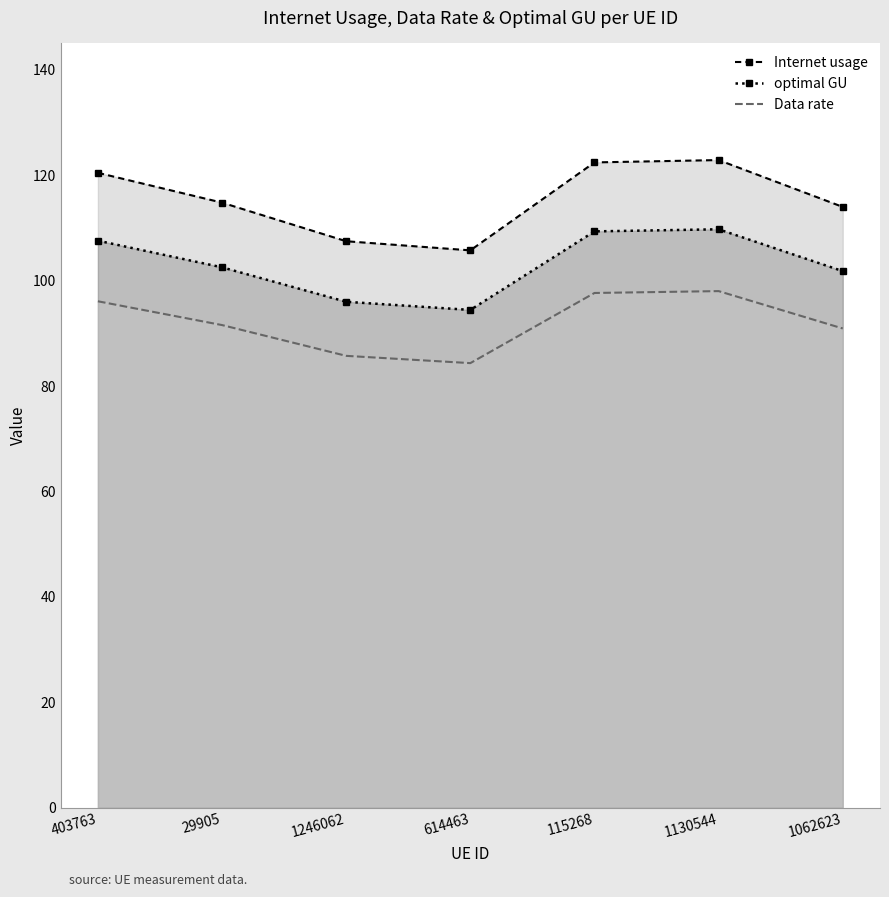

True or false: Internet usage and optimal GU intersect in this chart.

False